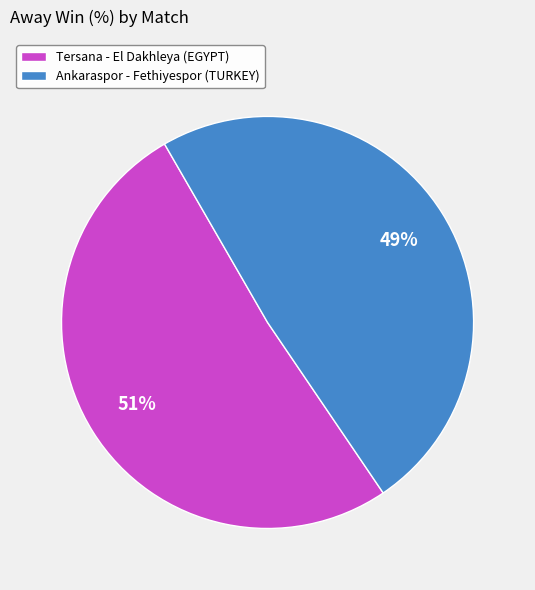

The Ankaraspor - Fethiyespor (TURKEY) slice represents 42% of the pie. True or false?

False